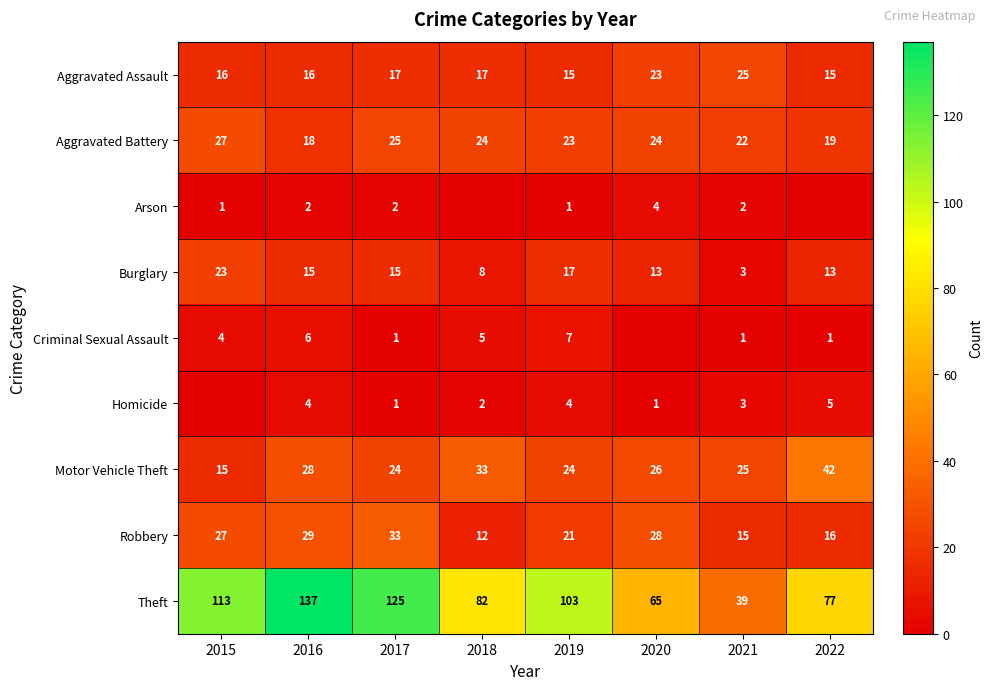

What is the average value of the Robbery series?

23